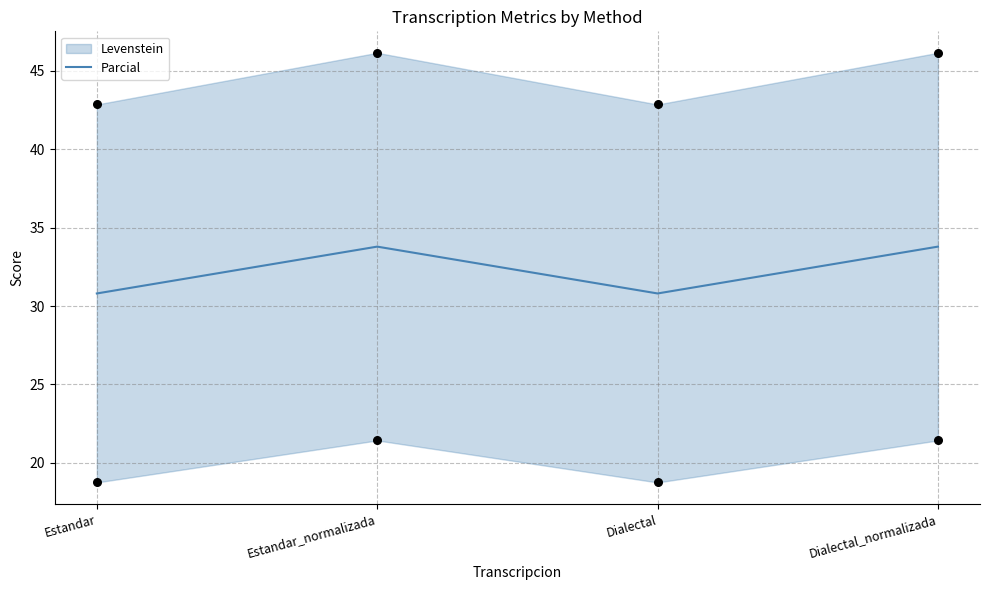

Approximately how many times larger is the value at Dialectal compared to Estandar?

1.0